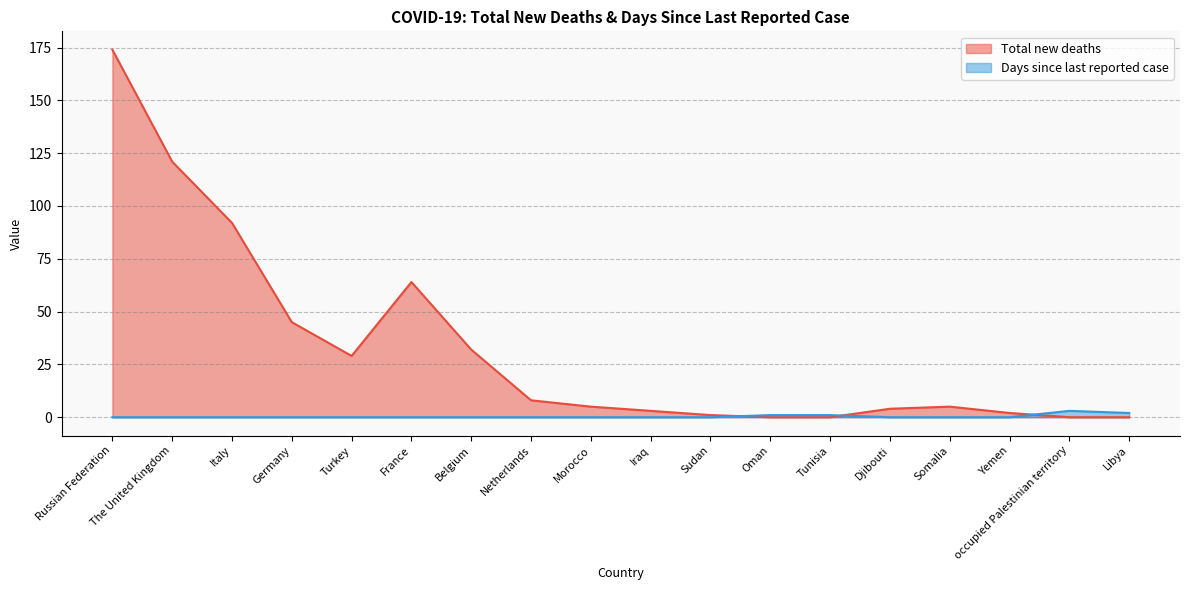

Where is the first local minimum for Total new deaths?

Turkey